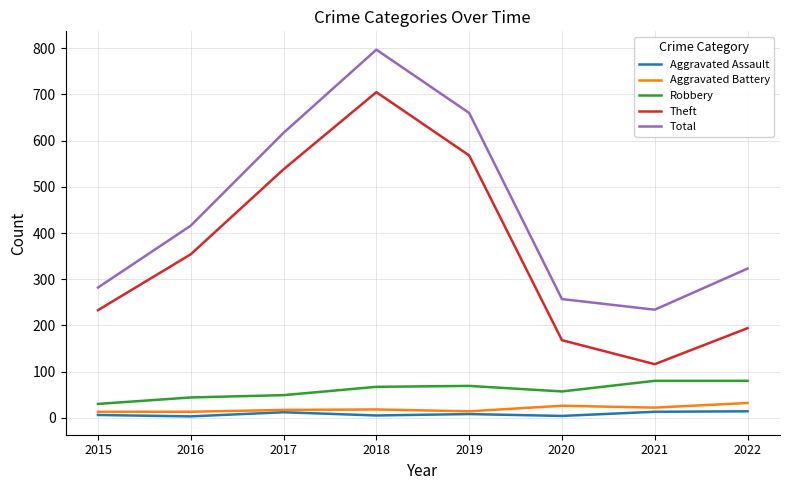

How many values in the Aggravated Battery series are below 18?

4